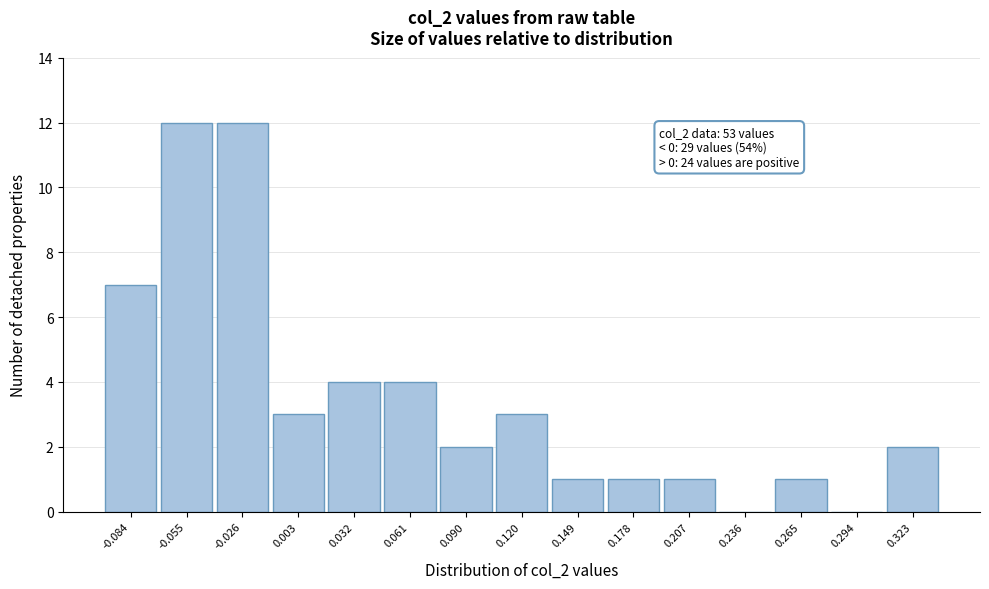

Reading left to right, what are all the values shown in this chart?

-0.084=7	-0.055=12	-0.026=12	0.003=3	0.032=4	0.061=4	0.090=2	0.120=3	0.149=1	0.178=1	0.207=1	0.236=0	0.265=1	0.294=0	0.323=2